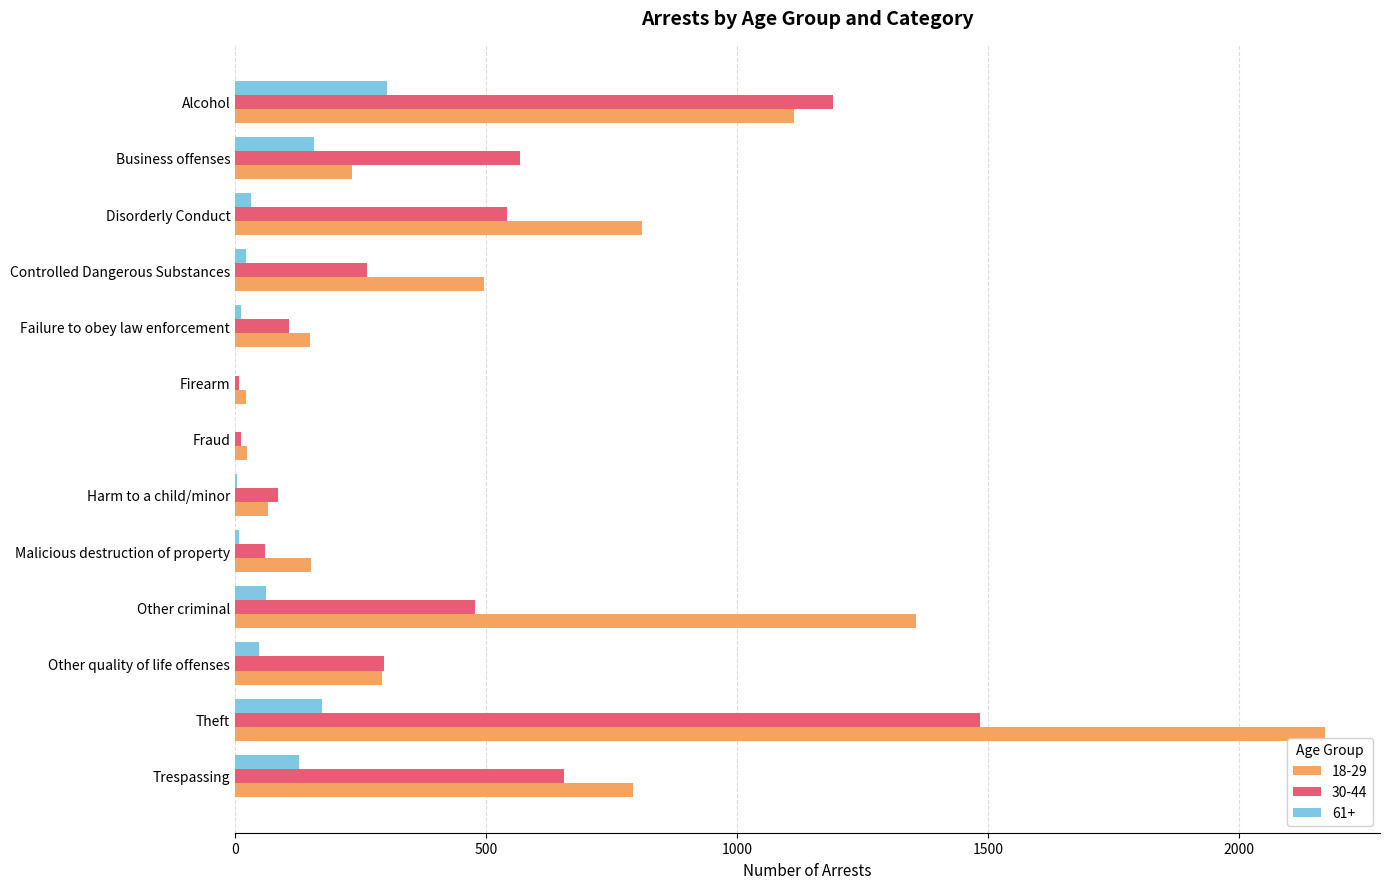

Which category has the highest value across all series?

Theft